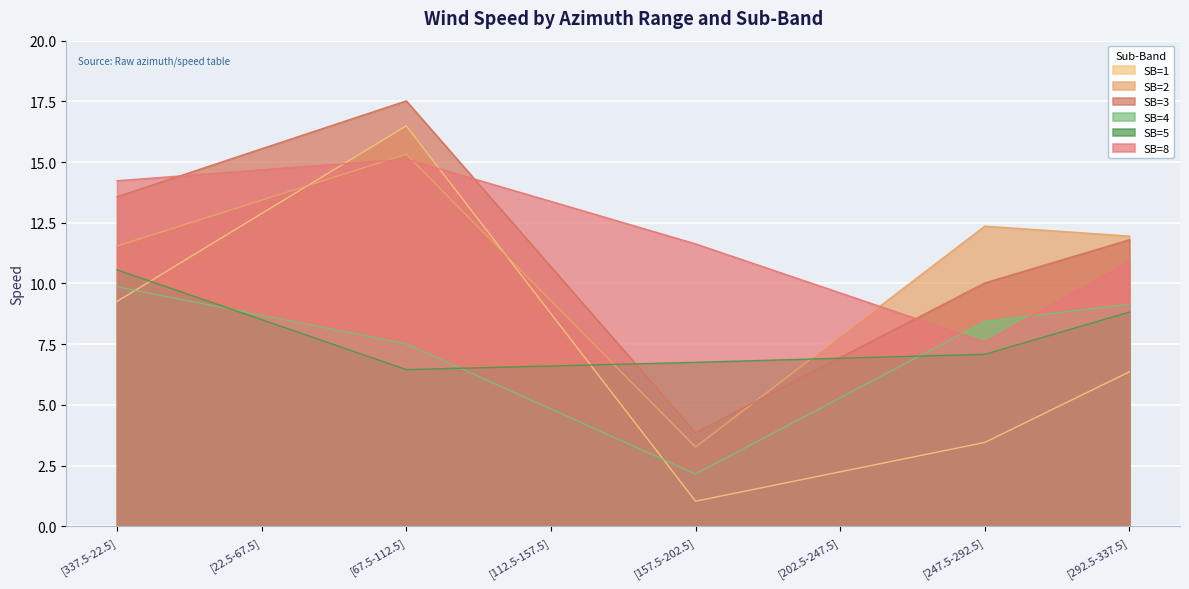

What is the label of the 1st point from the left?

[337.5-22.5]